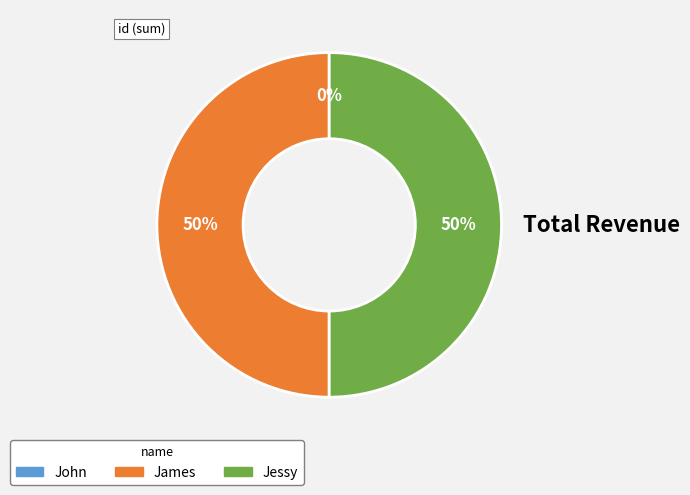

Between James and Jessy, which is larger?

James